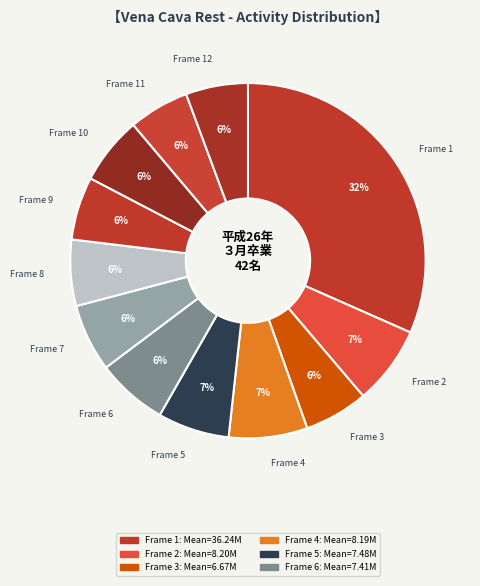

How many segments does this pie chart have?

12